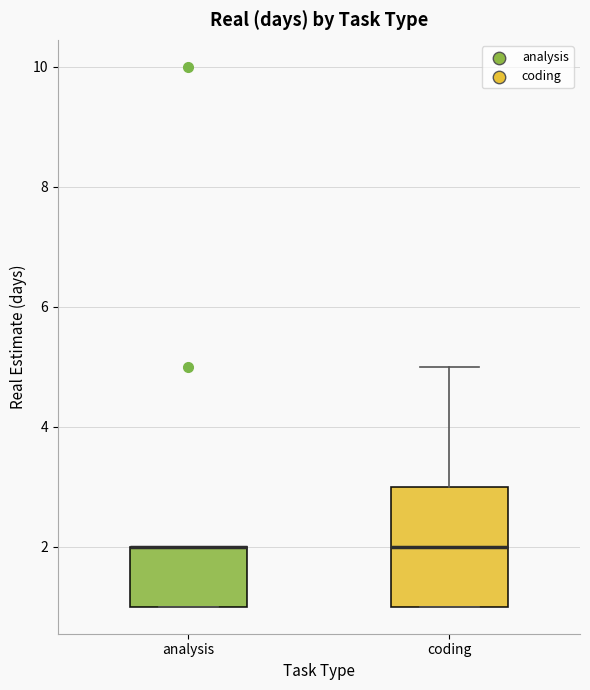

Where does the median line of the box for coding sit on the y-axis? The values are not printed on the chart, so give them approximately, as read against the axis.

2